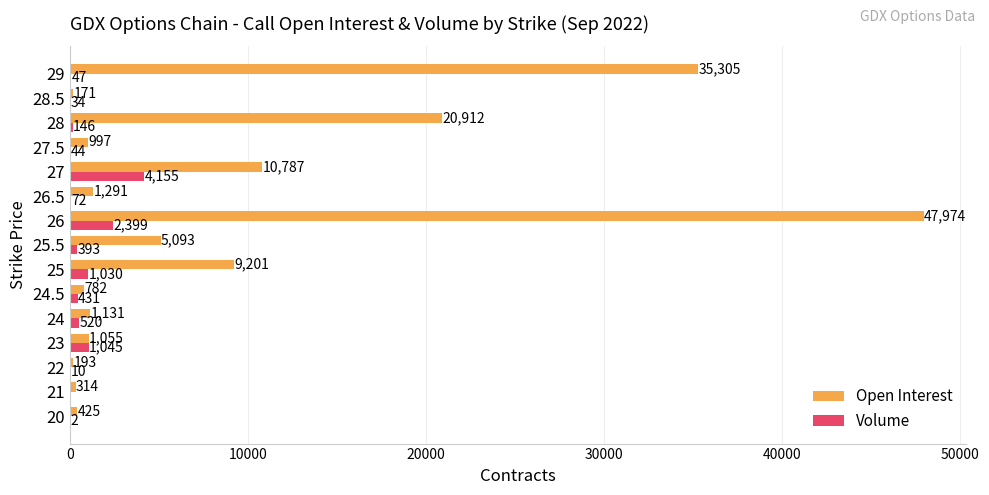

What is the sum of the Volume values at 20 and 23?

1047